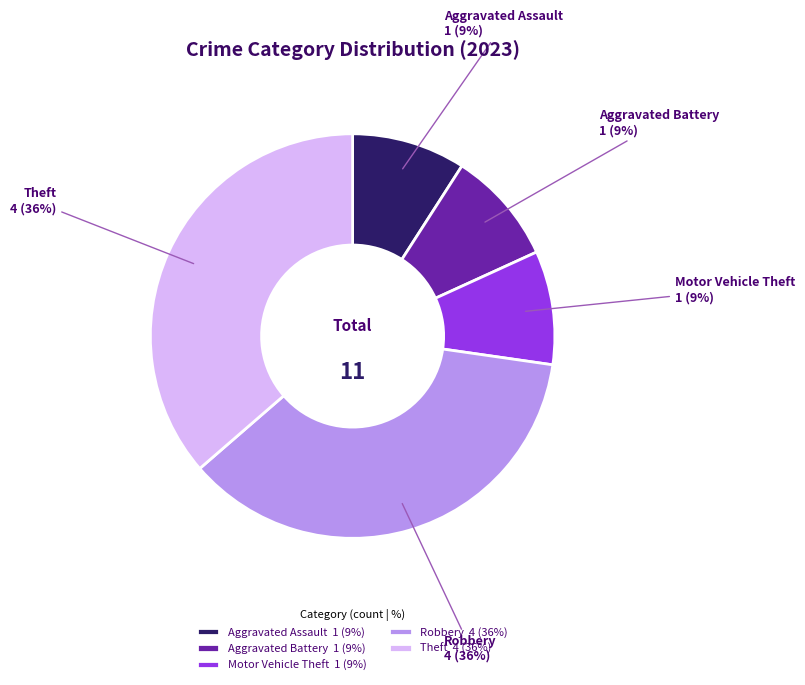

Does Aggravated Battery 1 (9%) represent more than half of the total?

No